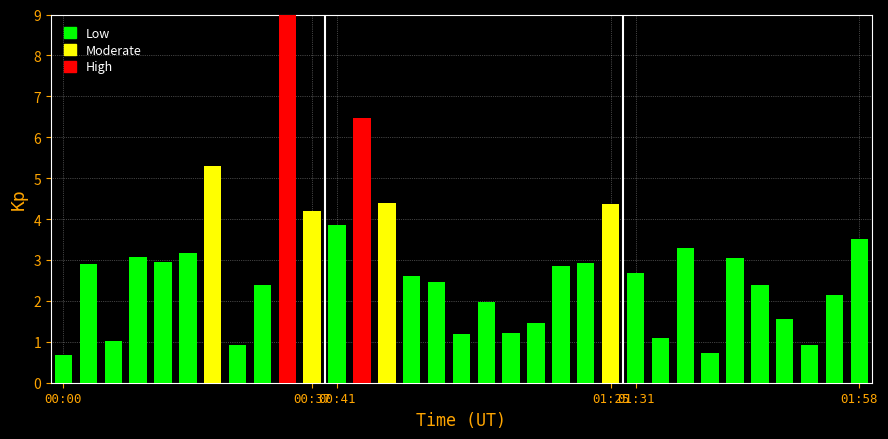

What is the greatest value displayed?

9.0